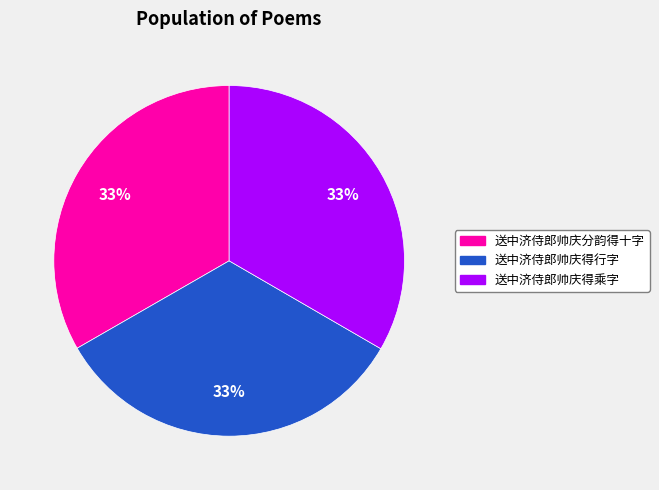

The 送中济侍郎帅庆分韵得十字 slice represents 20% of the pie. True or false?

False